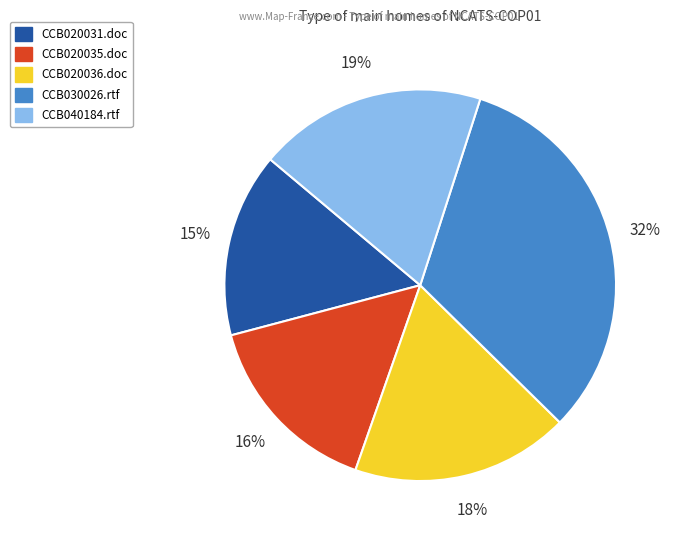

Which slice is the largest?

CCB030026.rtf